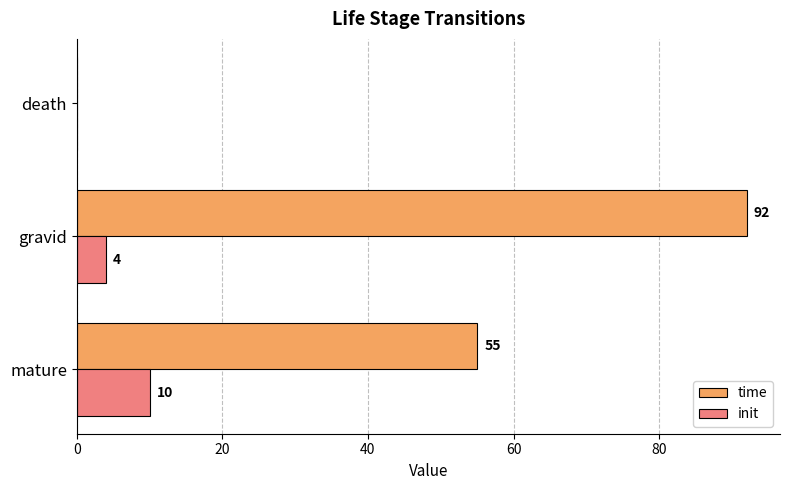

What is the maximum value shown in the chart?

92